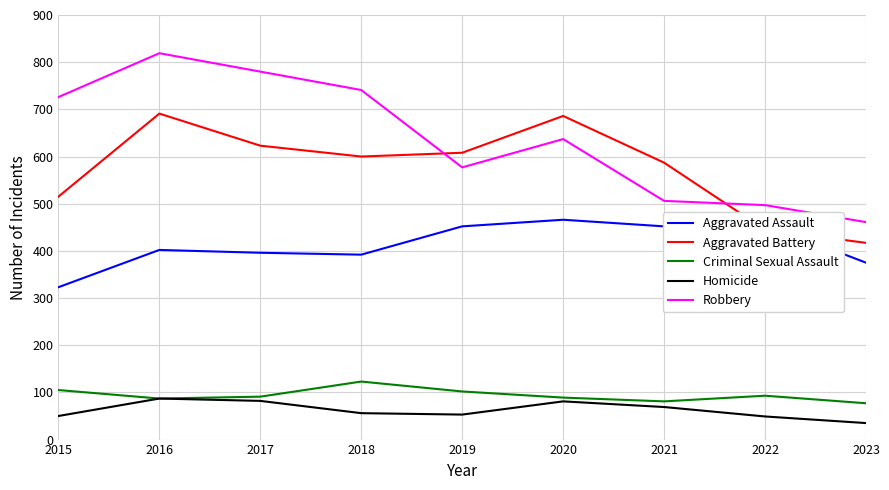

Is it true that Aggravated Battery equals 282 at 2023?

False